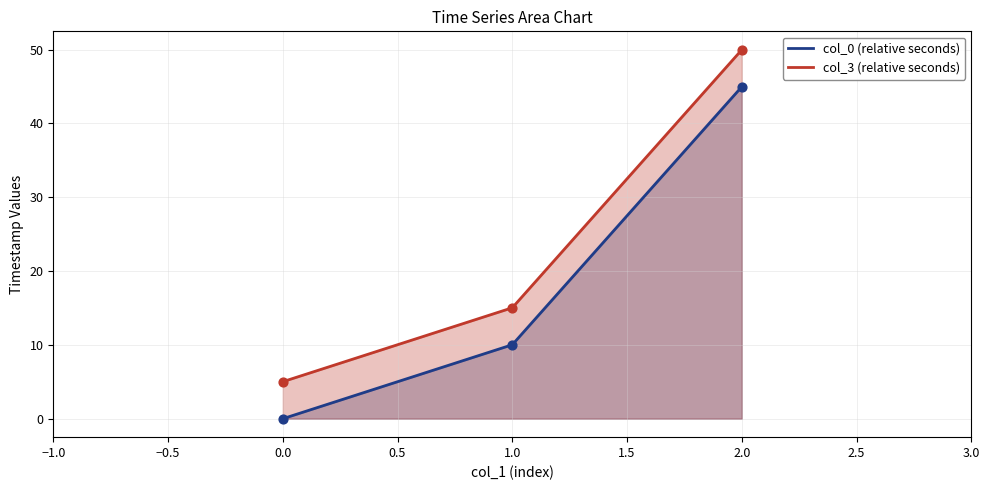

Which series has the widest spread of Y values?

col_0 (relative seconds)